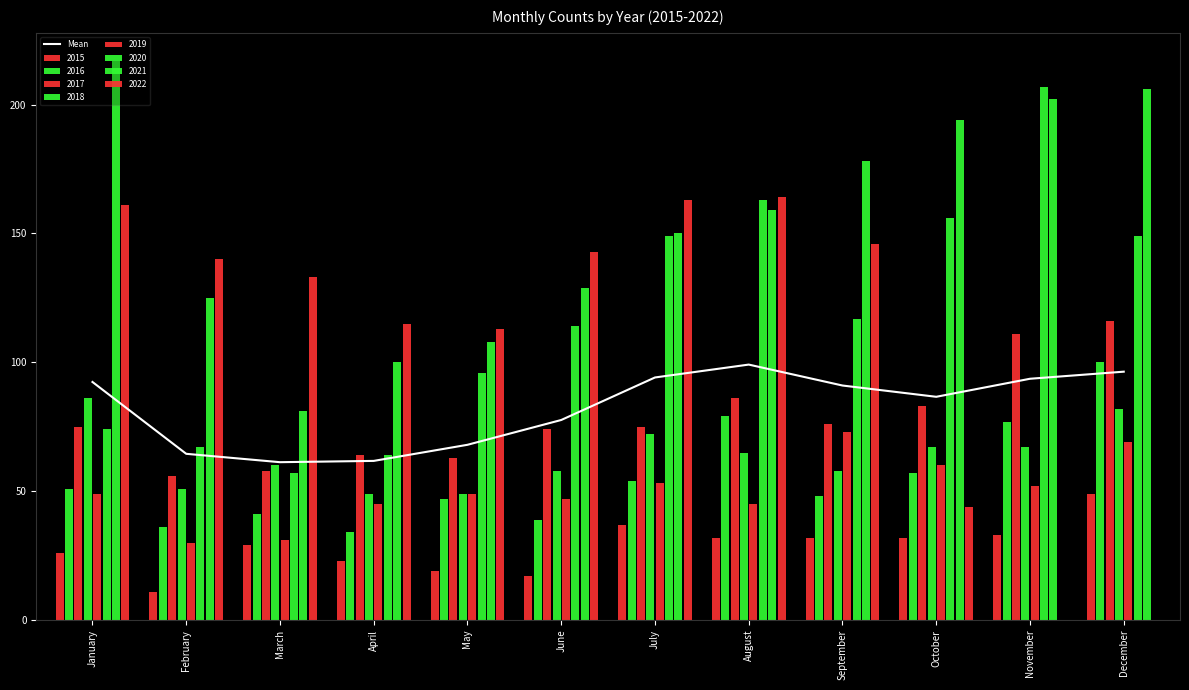

The chart shows a value of 26.5 at June. True or false?

False